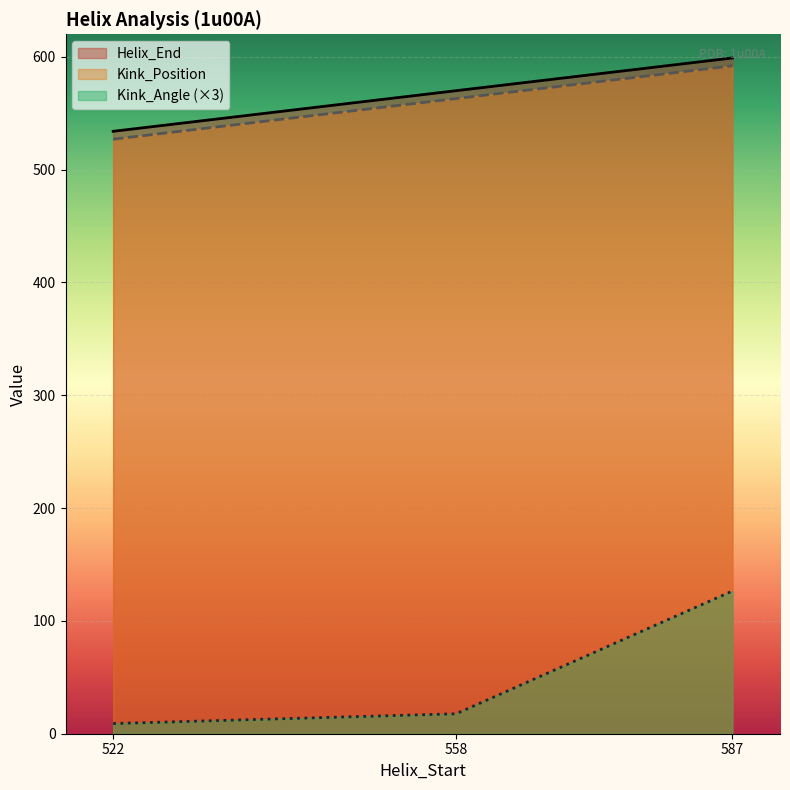

At which category is the sum across all series the highest?

587